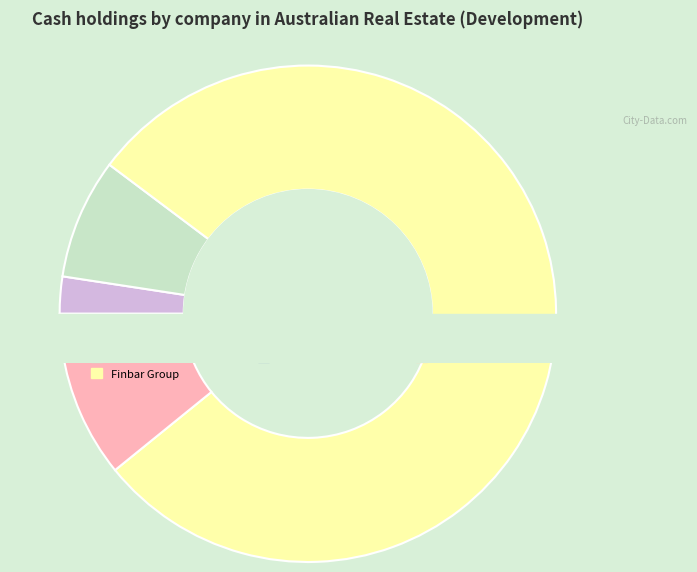

Does any single category account for the majority?

Yes